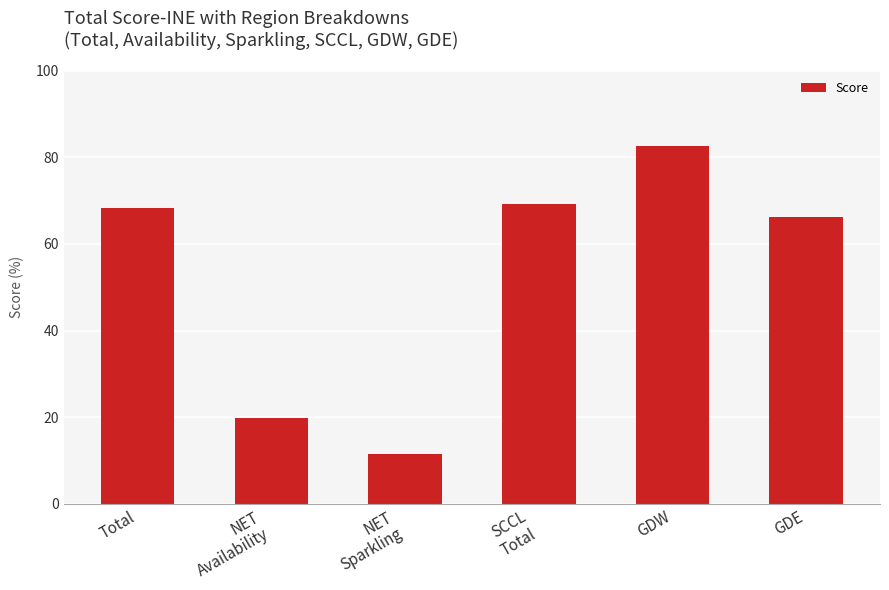

What is the ratio of the value at NET
Sparkling to the value at SCCL
Total?

0.2